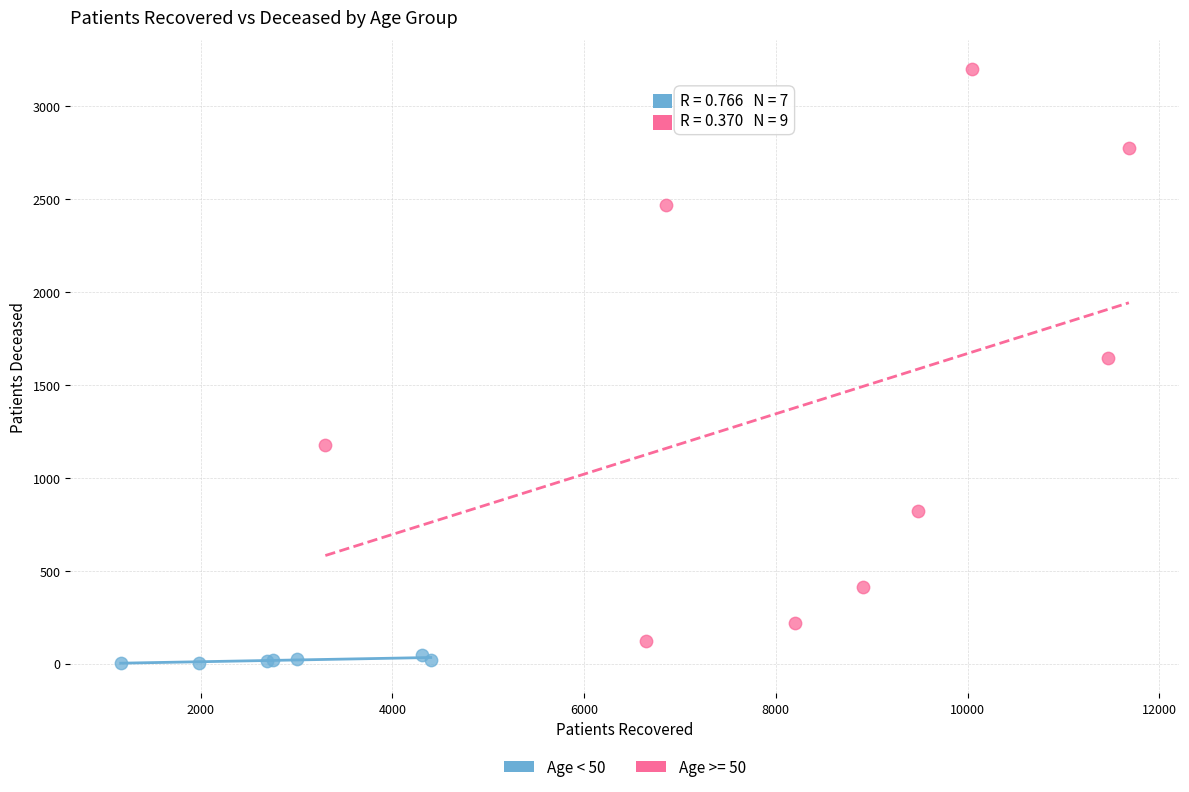

Which series contains the highest Y value?

Age >= 50